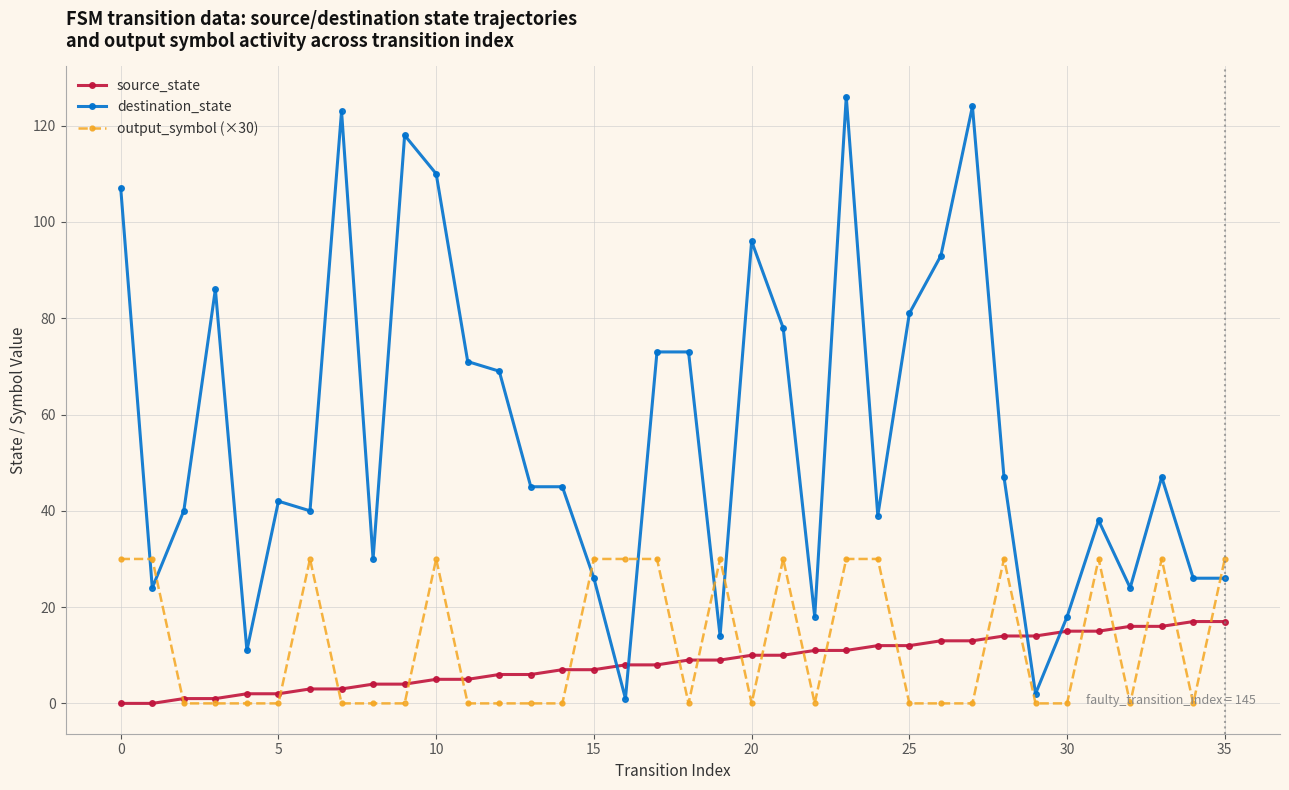

Count the number of categories in the chart.

36